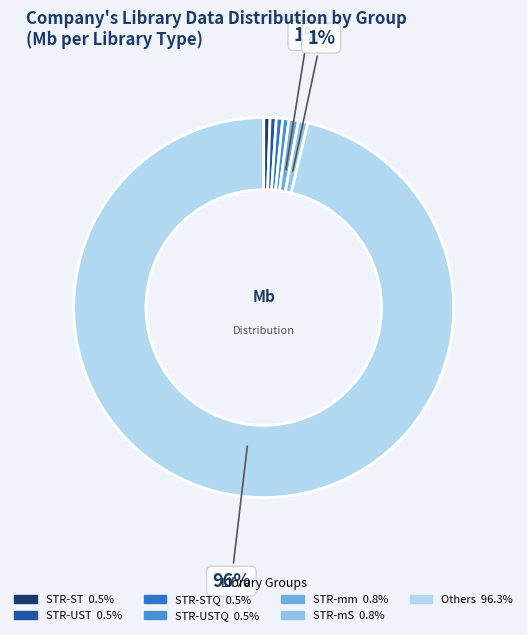

To the nearest percent, what is the average slice percentage?

14%